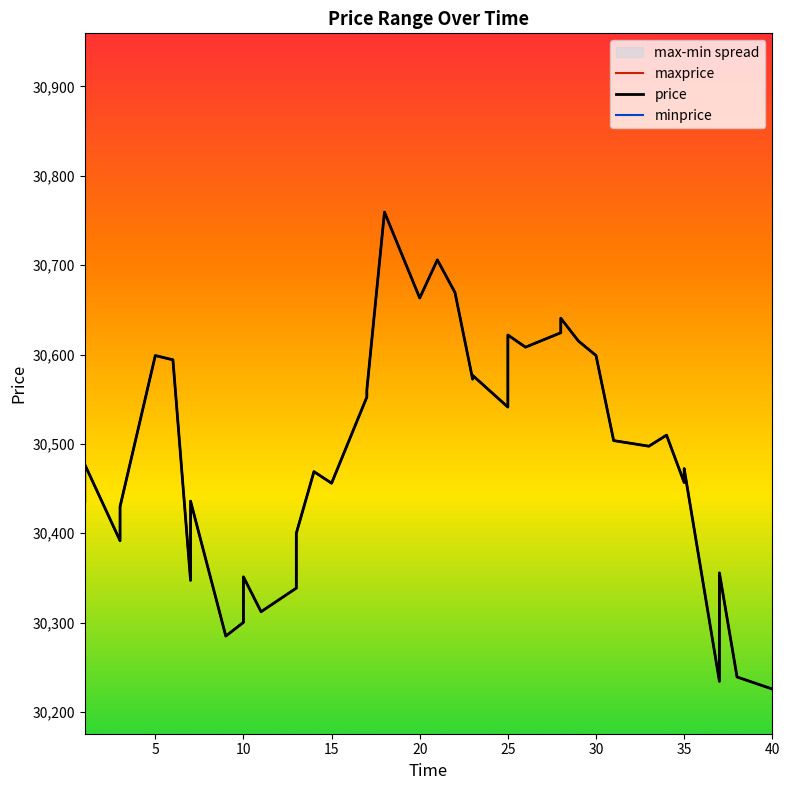

The maxprice series shows 43632.6 at 35. True or false?

False